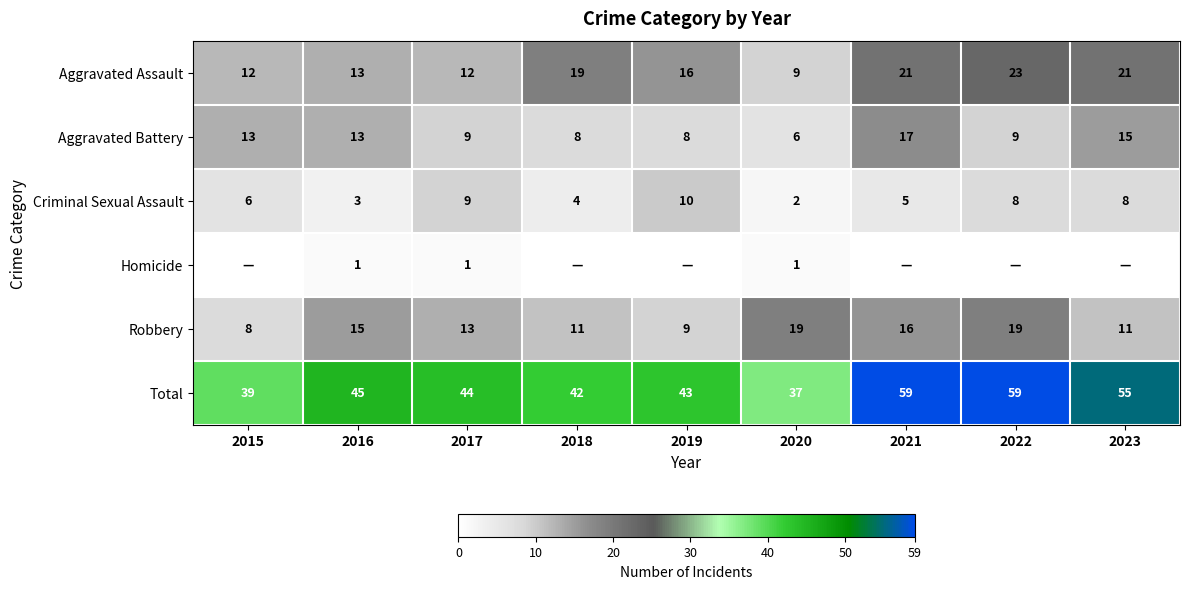

How many Criminal Sexual Assault values are between 4 and 8?

5